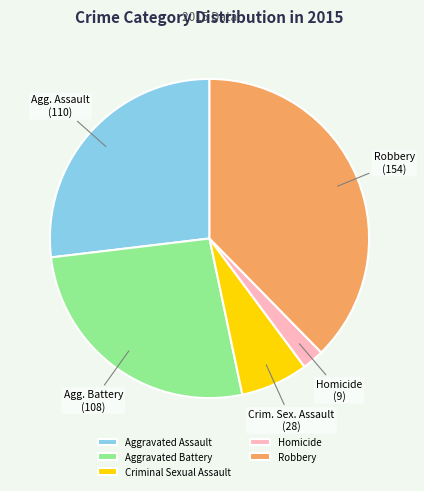

Does any single category account for the majority?

No